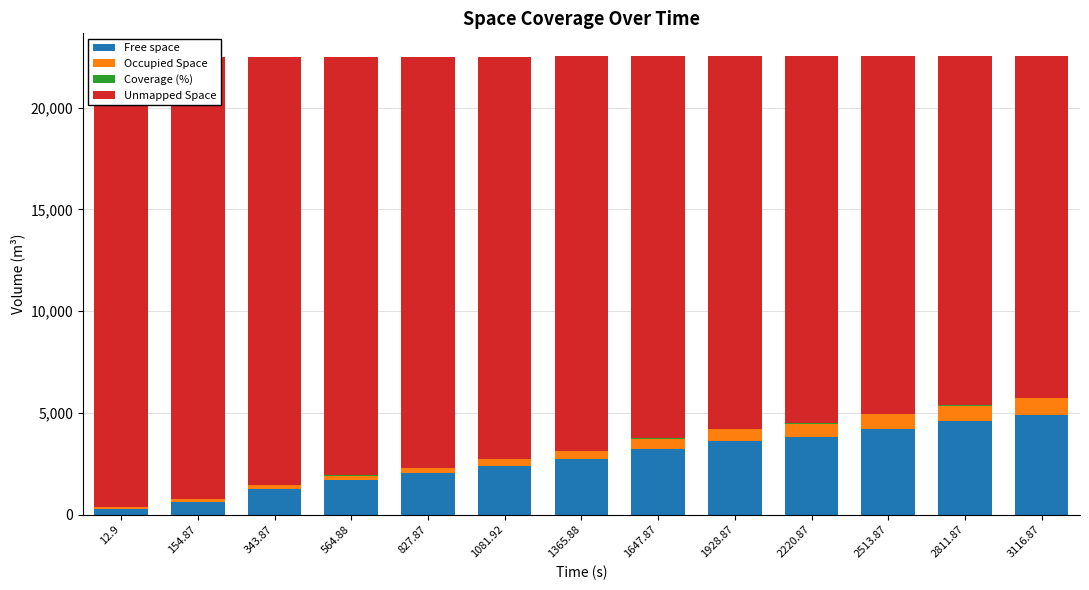

What is the maximum value for Free space?

4895.1